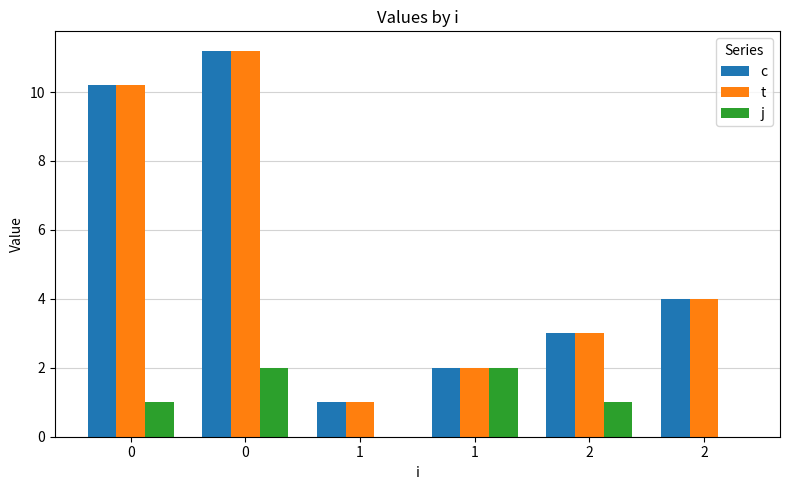

Does the chart contain stacked bars?

No